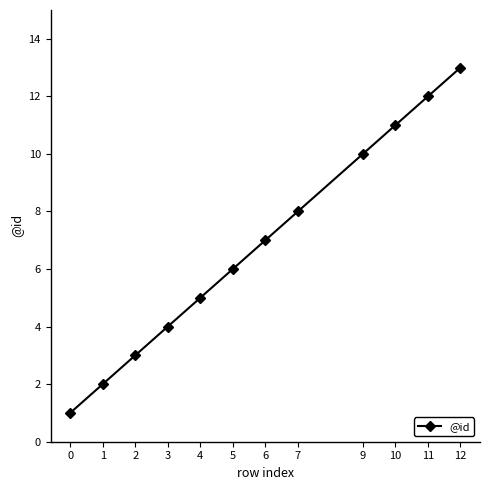

Rank the categories by value from lowest to highest.

0, 1, 2, 3, 4, 5, 6, 7, 9, 10, 11, 12